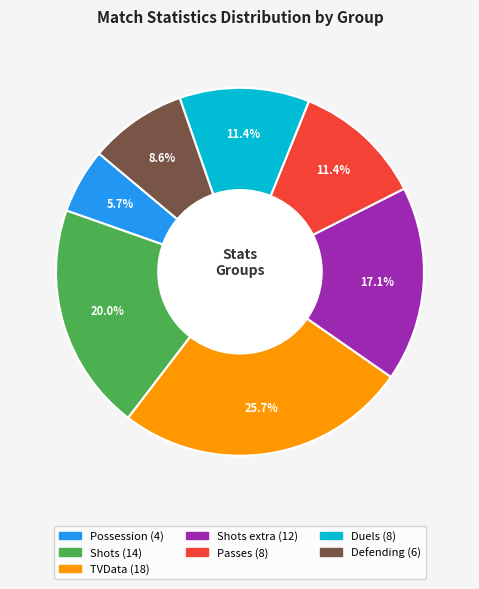

Is there any slice that represents more than half of the pie?

No